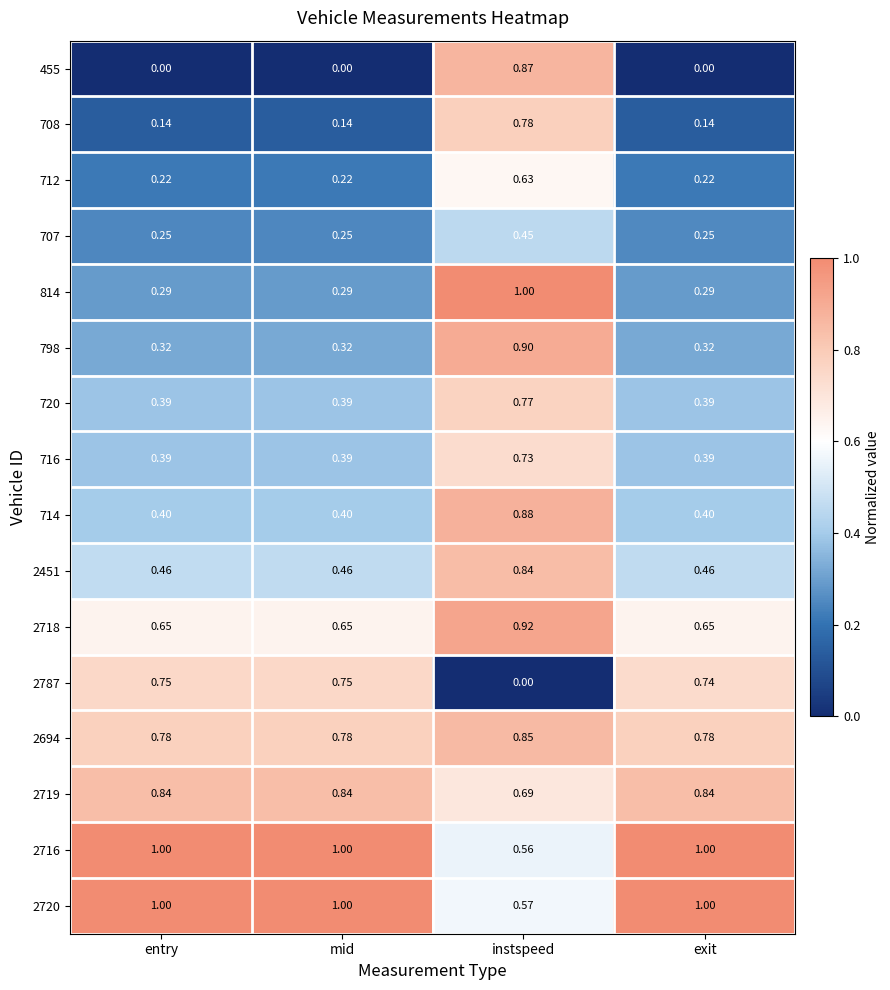

Which series has the largest range (max minus min)?

455